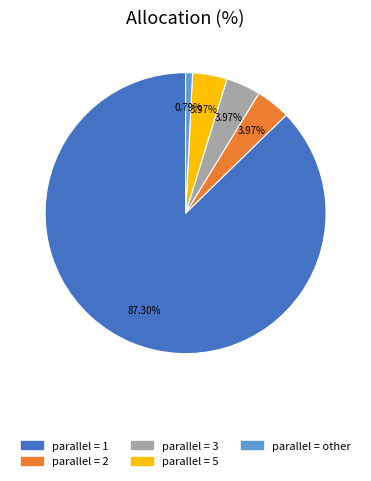

Is there a majority slice in this chart?

Yes